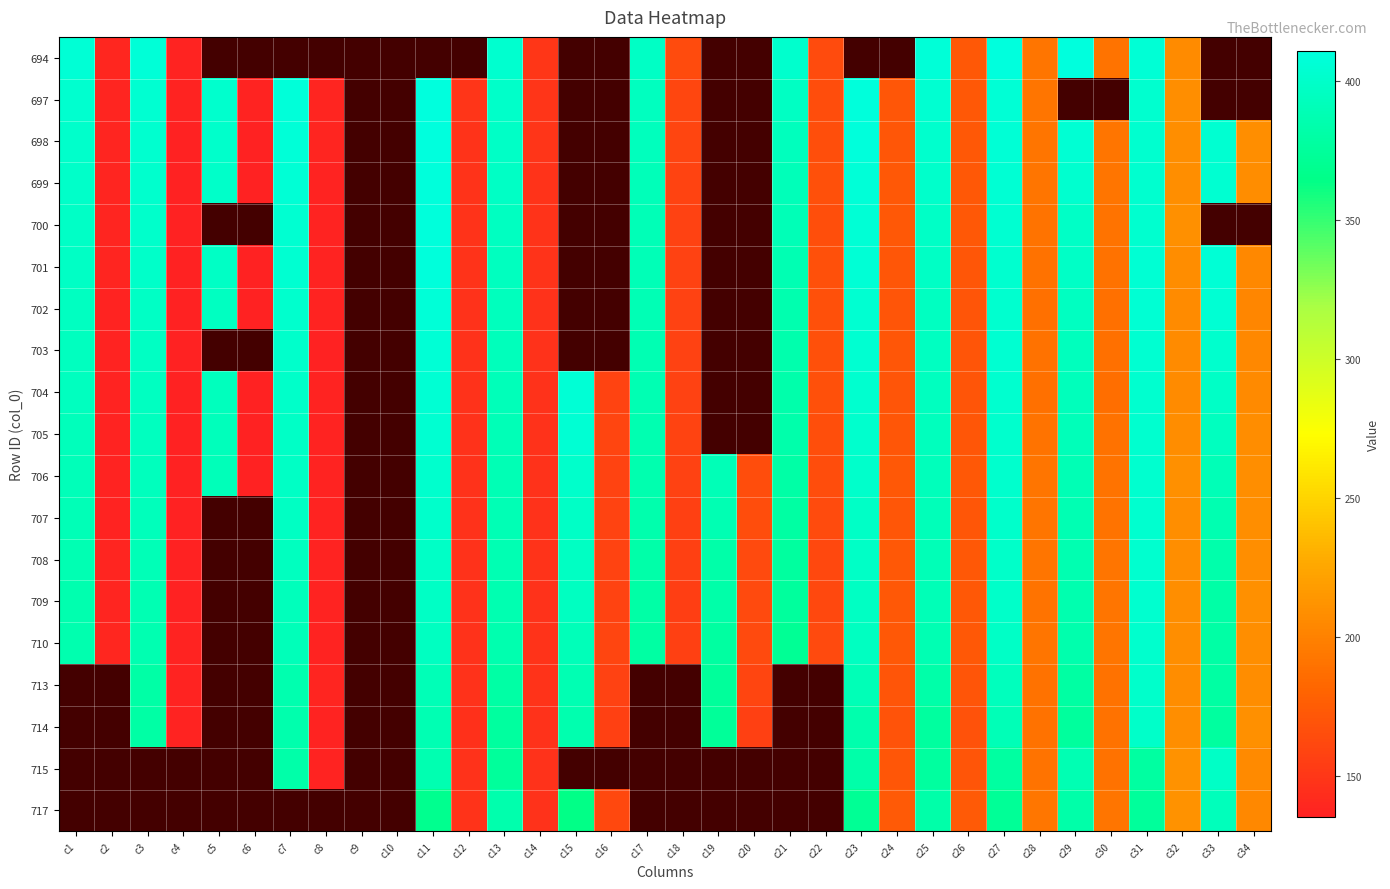

True or false: 697 has a value of 675.0 at c21.

False